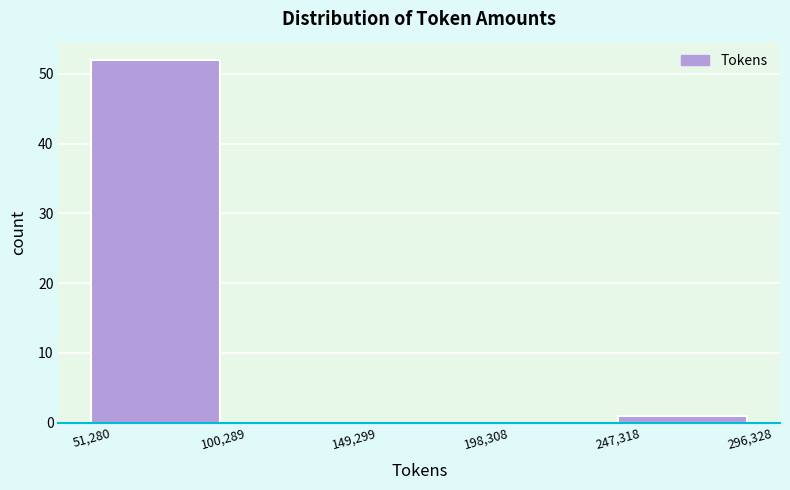

Reading left to right, list every bar in this chart as the range it spans on the x-axis followed by its height. The values are not printed on the chart, so give them approximately, as read against the axis.

51,280 to 100,289: 52
100,289 to 149,299: 0
149,299 to 198,308: 0
198,308 to 247,318: 0
247,318 to 296,328: 1